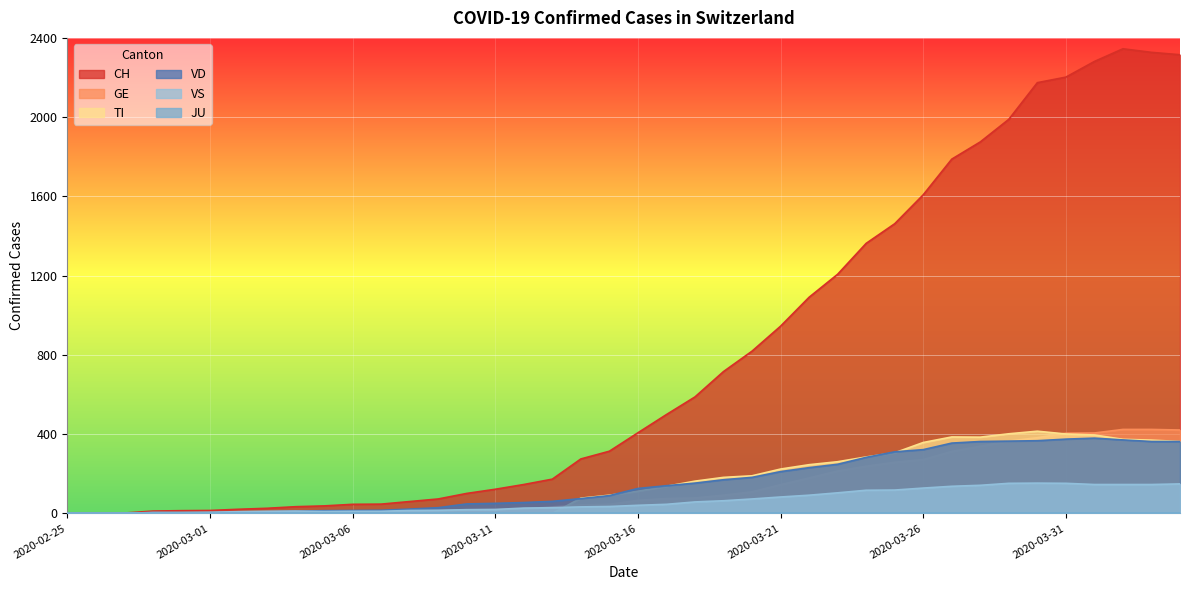

List the labels in order of VD value, largest first.

2020-04-01, 2020-03-31, 2020-04-02, 2020-03-30, 2020-03-29, 2020-03-28, 2020-04-03, 2020-04-04, 2020-03-27, 2020-03-26, 2020-03-25, 2020-03-24, 2020-03-23, 2020-03-22, 2020-03-21, 2020-03-20, 2020-03-19, 2020-03-18, 2020-03-17, 2020-03-16, 2020-03-15, 2020-03-14, 2020-03-13, 2020-03-12, 2020-03-11, 2020-03-10, 2020-03-09, 2020-03-08, 2020-03-07, 2020-03-06, 2020-03-05, 2020-03-04, 2020-03-03, 2020-03-02, 2020-02-28, 2020-02-29, 2020-03-01, 2020-02-25, 2020-02-26, 2020-02-27